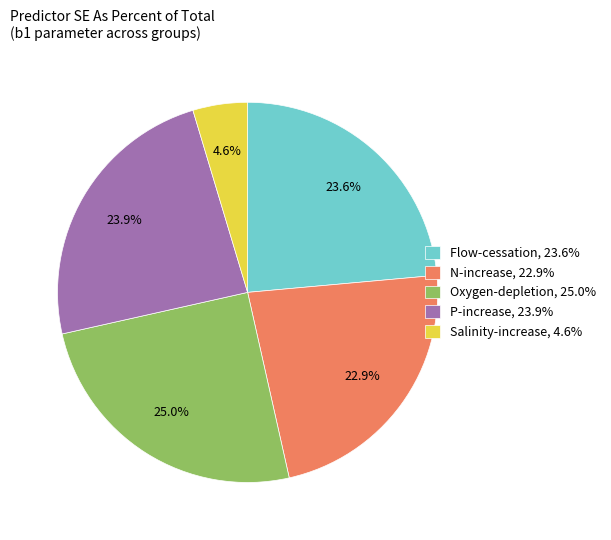

What portion of the pie excludes P-increase?

76.1%